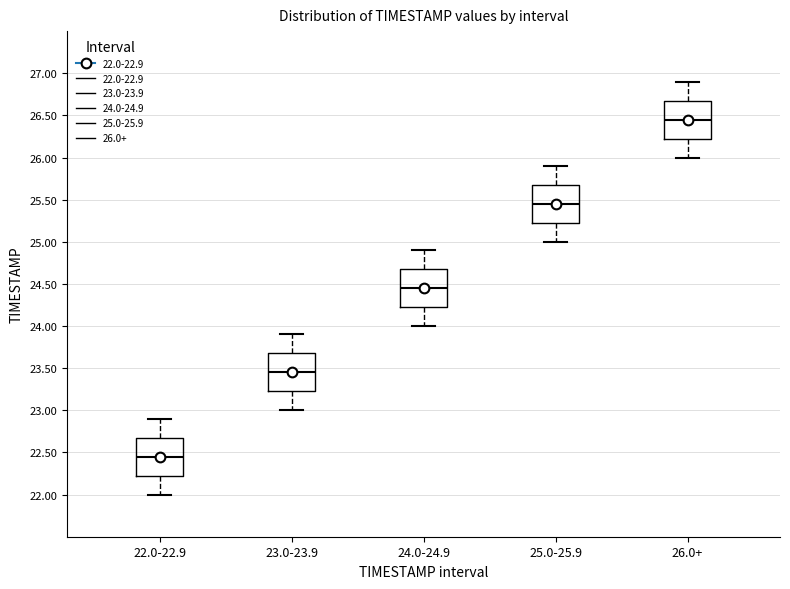

Where is the upper edge of the box for 25.0-25.9 on the y-axis? The values are not printed on the chart, so give them approximately, as read against the axis.

25.70